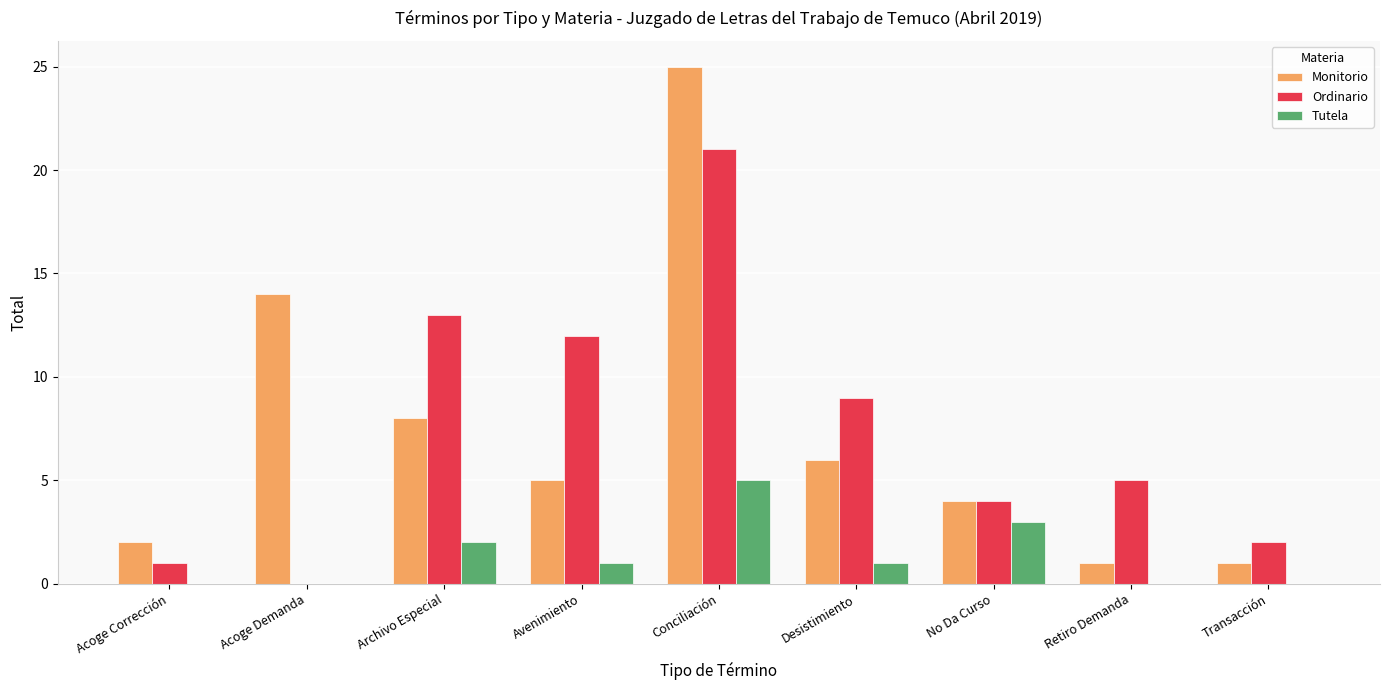

What is the maximum value for Monitorio?

25